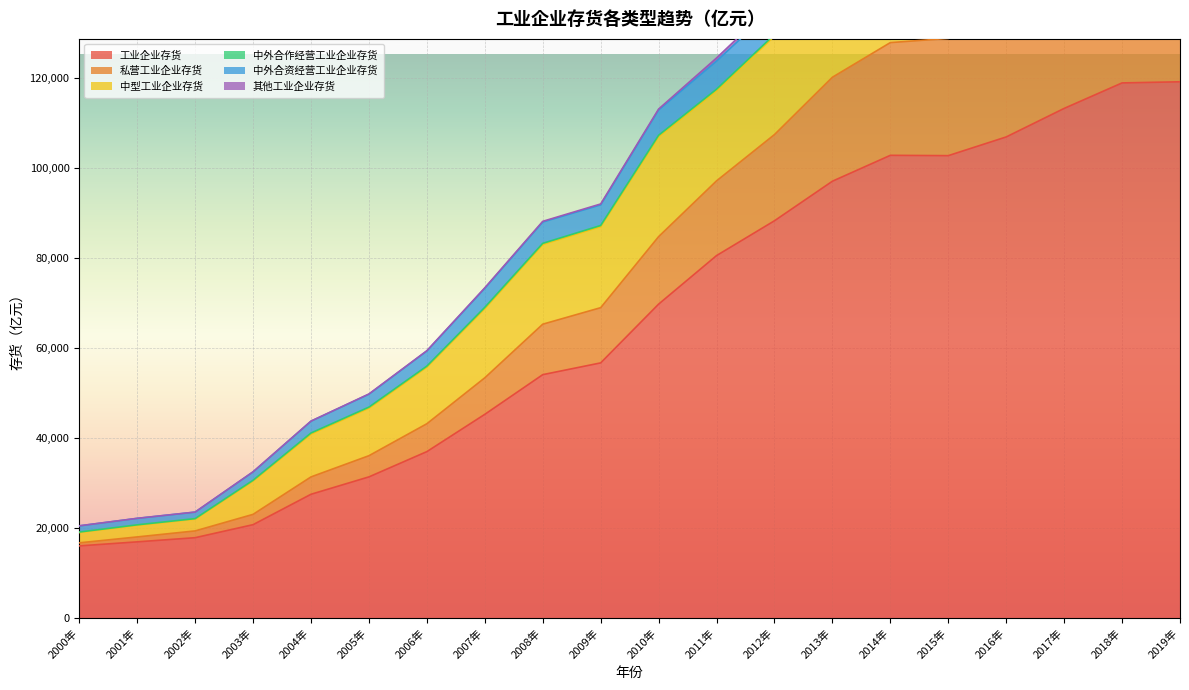

Is it true that 工业企业存货 equals 9691.8 at 2000年?

False